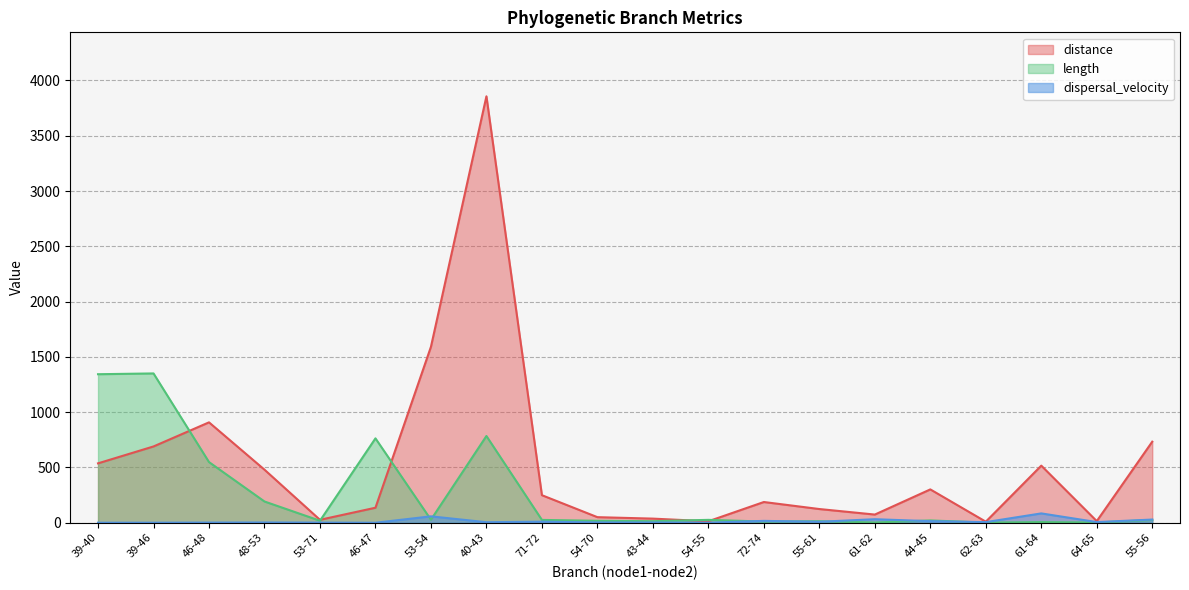

Between 39-46 and 62-63, which is larger?

39-46